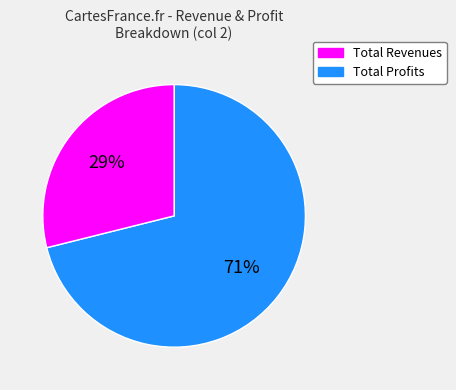

Does any single category account for the majority?

Yes